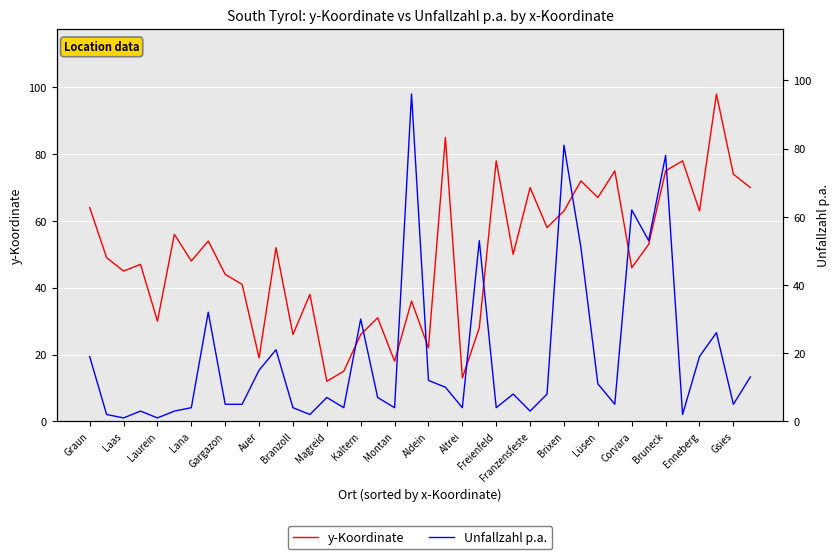

True or false: y-Koordinate has more than 2 points higher than both neighbors.

True